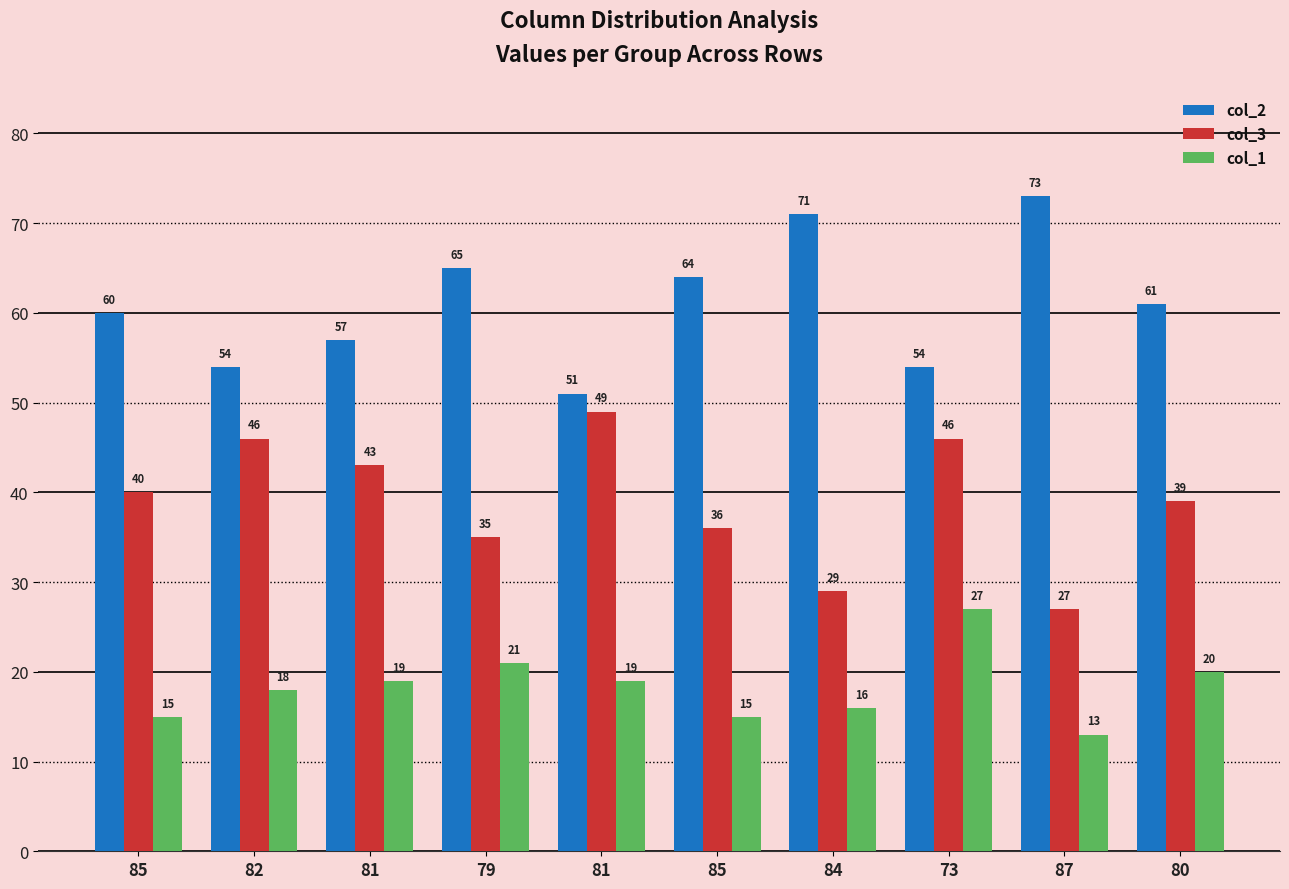

What is the label of the 5th bar from the right?

85